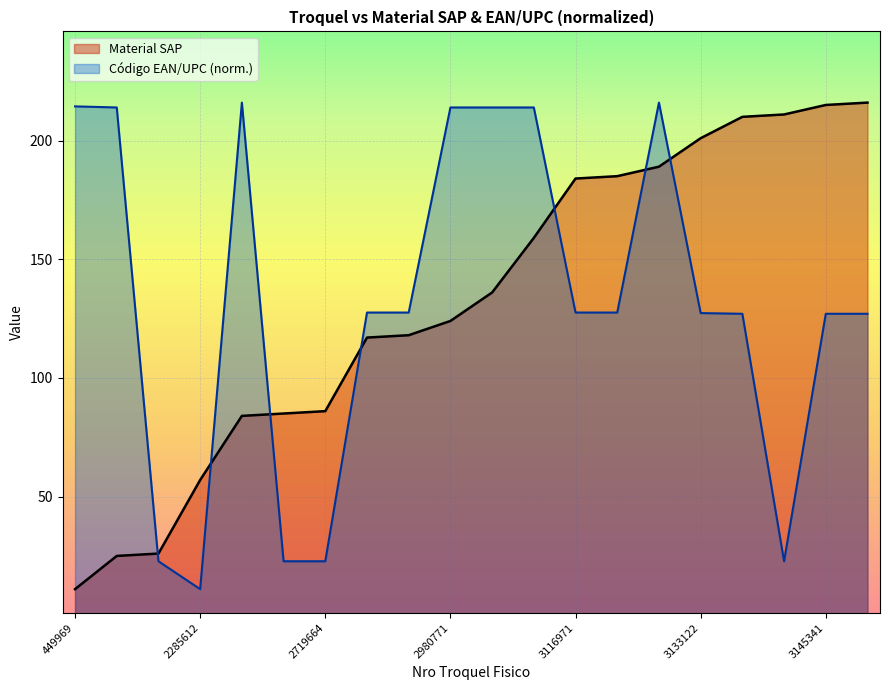

Reading left to right, transcribe all the data shown in this chart.

Material SAP: 11.0	25.0	26.0	57.0	84.0	85.0	86.0	117.0	118.0	124.0	136.0	159.0	184.0	185.0	189.0	201.0	210.0	211.0	215.0	216.0
Codigo EAN/UPC scaled: 214.4	214.0	22.8	11.0	216.0	22.8	22.8	127.5	127.5	214.0	214.0	214.0	127.5	127.5	216.0	127.3	127.0	22.8	127.0	127.0